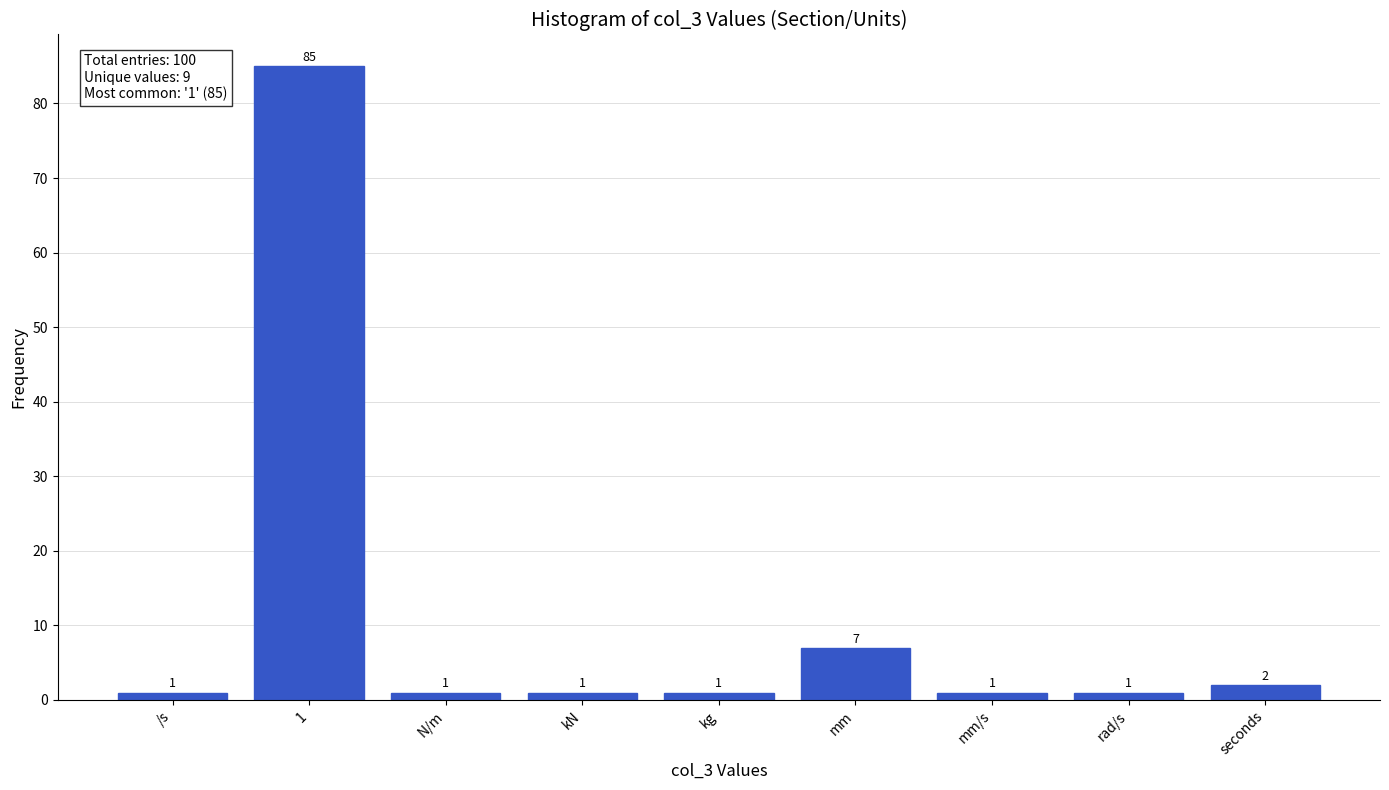

Reading left to right, list all the values displayed in this chart.

1	85	1	1	1	7	1	1	2